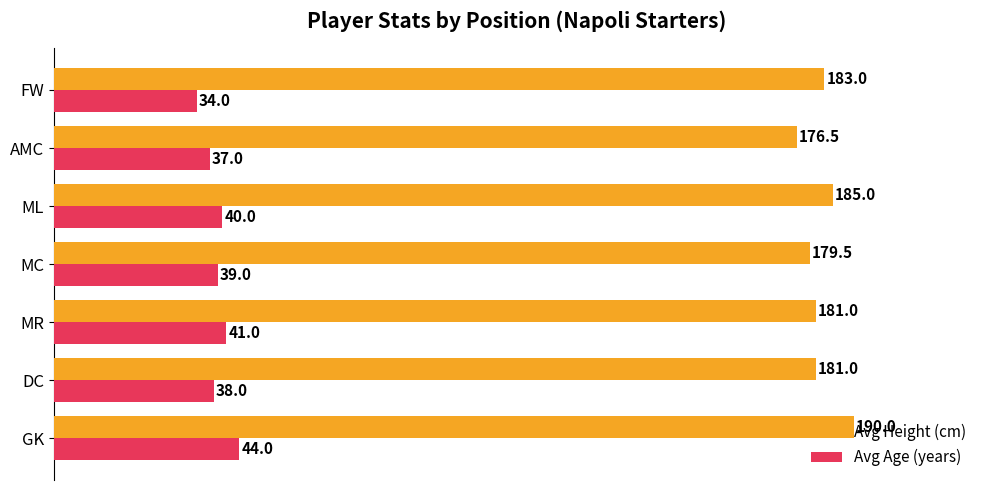

What is the total value across all series at MR?

222.0